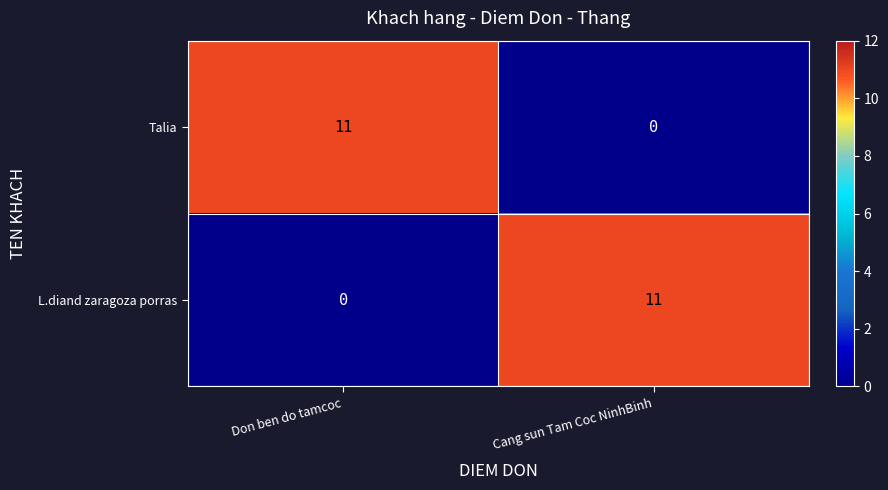

Read the Talia value at Don ben do tamcoc.

11